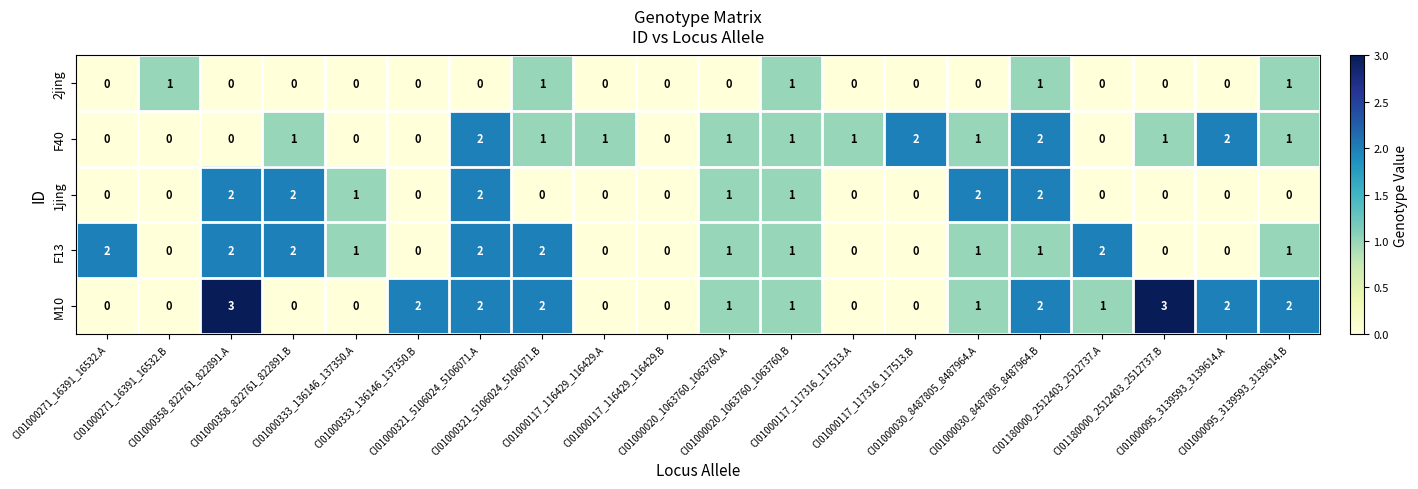

Which series has the largest total across all categories?

M10